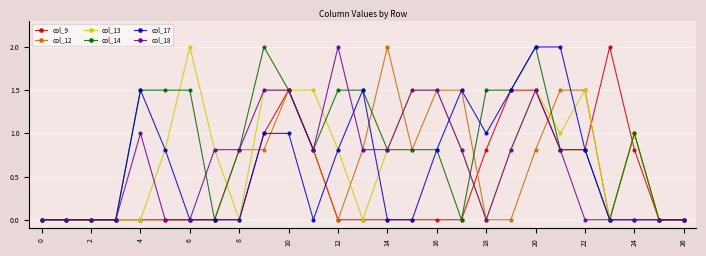

Which series has the largest total across all categories?

col_14